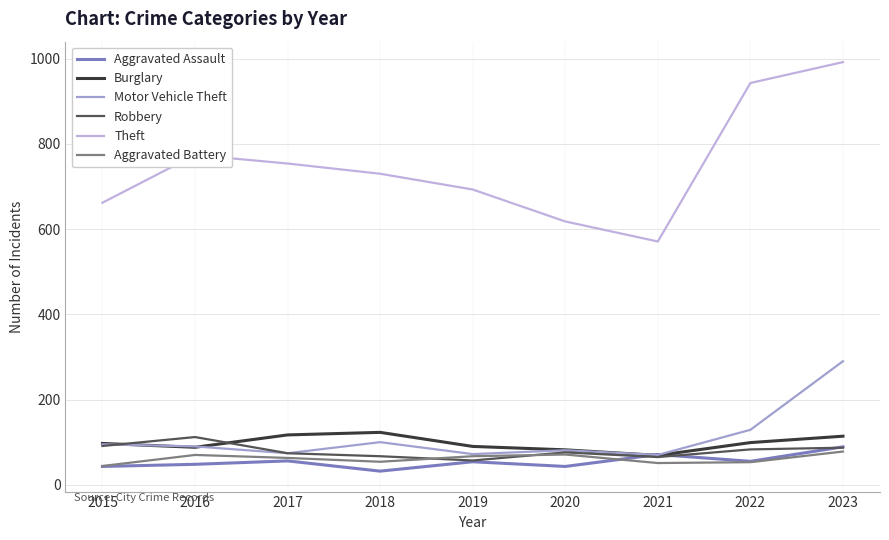

What is the maximum value shown in the chart?

992